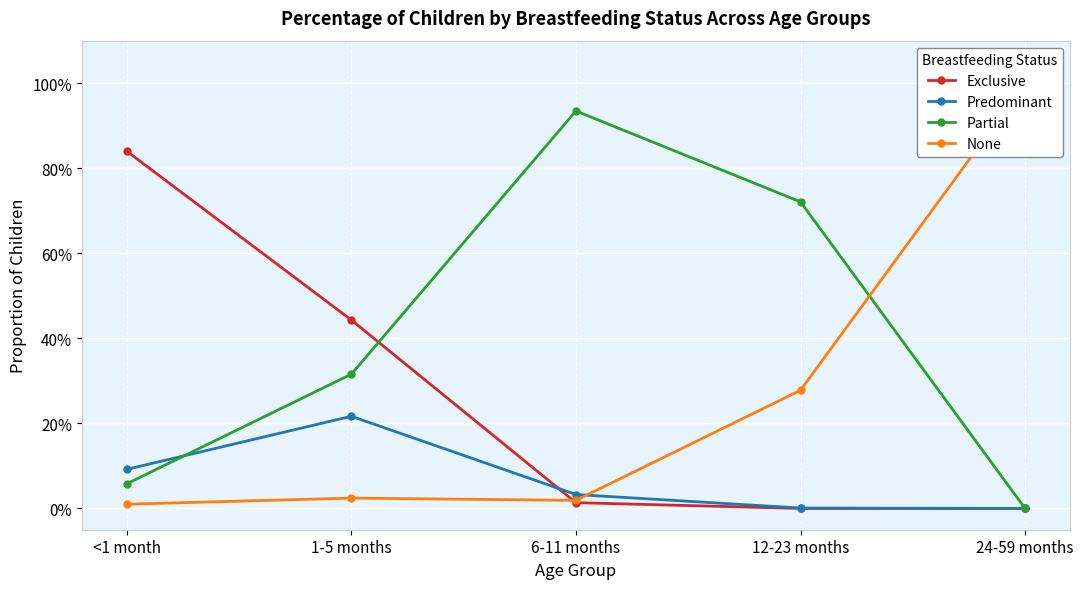

True or false: Exclusive and None intersect in this chart.

True